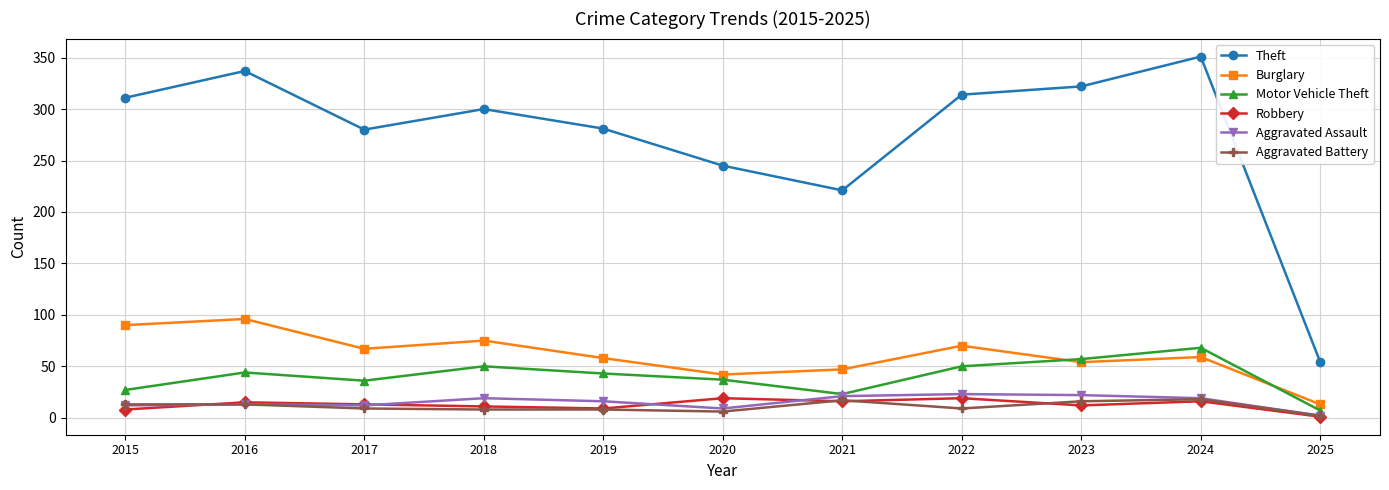

Where is the first local minimum for Theft?

2017